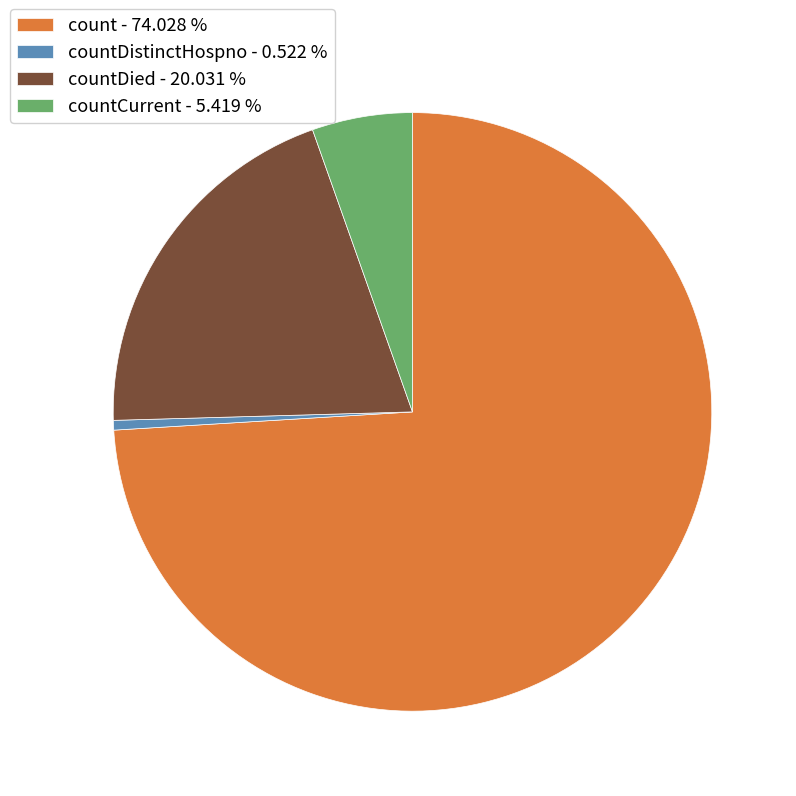

Which category has the biggest portion of the pie?

count - 74.028 %